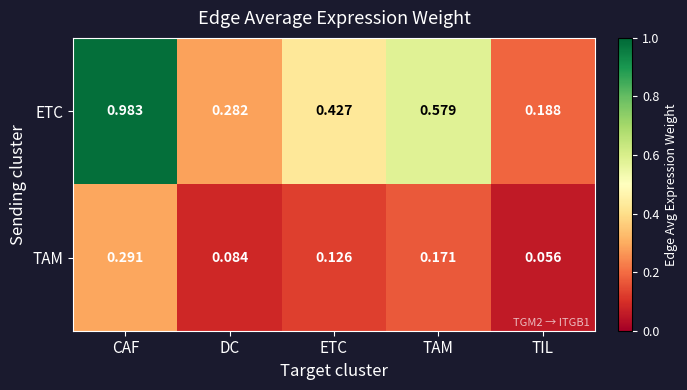

Is the value of TAM at ETC greater than the value of ETC at TIL?

No